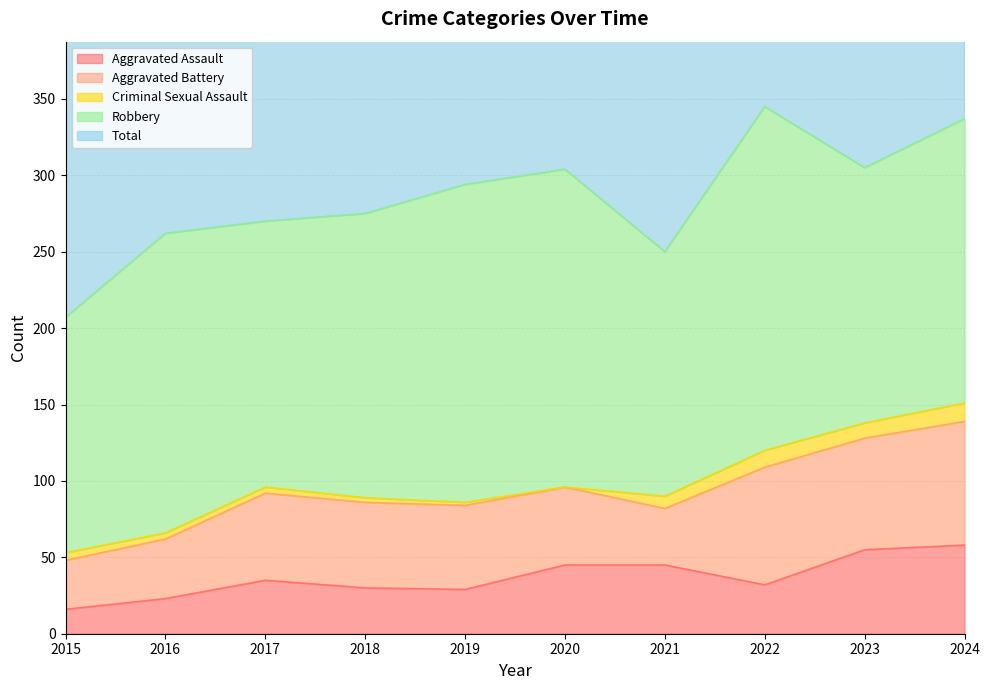

True or false: Criminal Sexual Assault has a value of 12 at 2024.

True